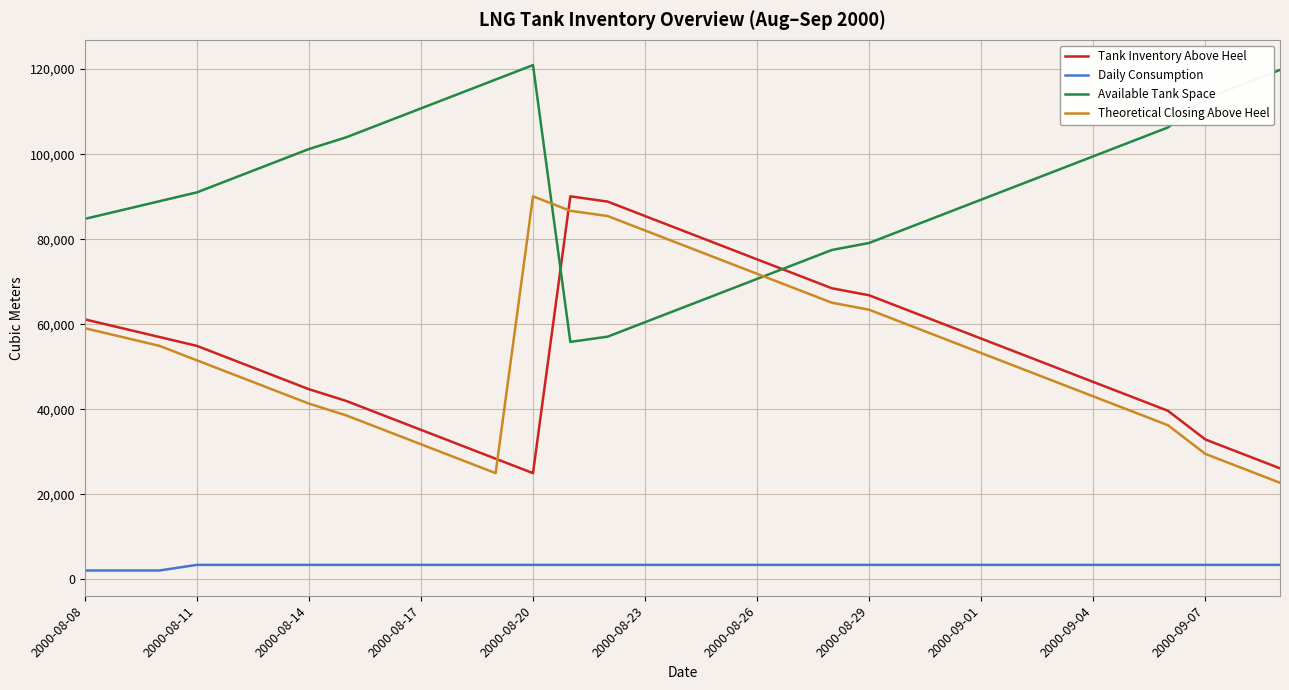

What is the highest value of the Daily Consumption series?

3396.0